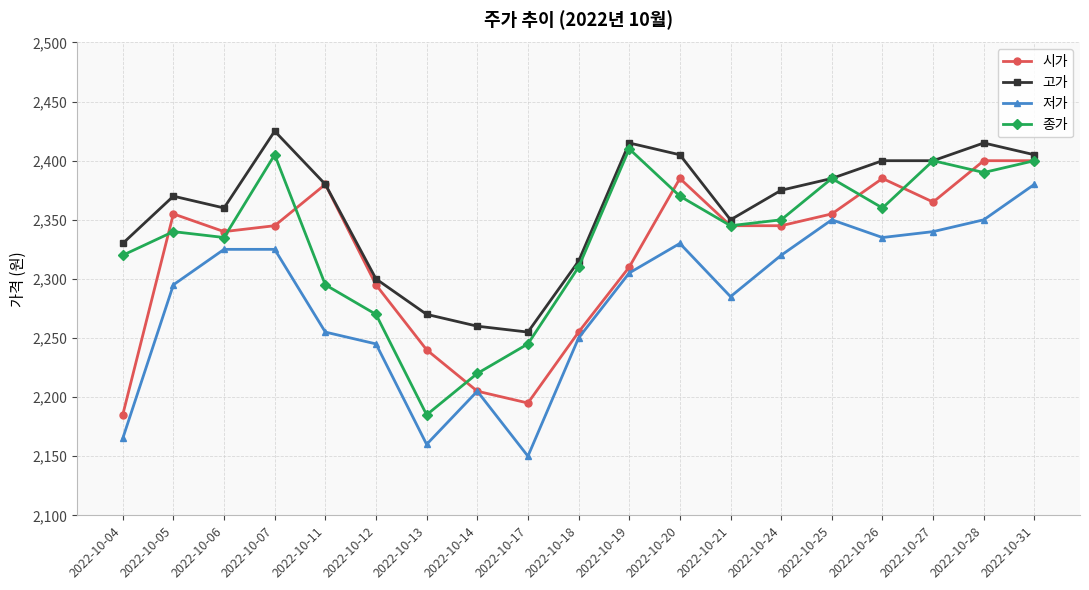

The value of 저가 at 2022-10-28 is 2350. True or false?

True